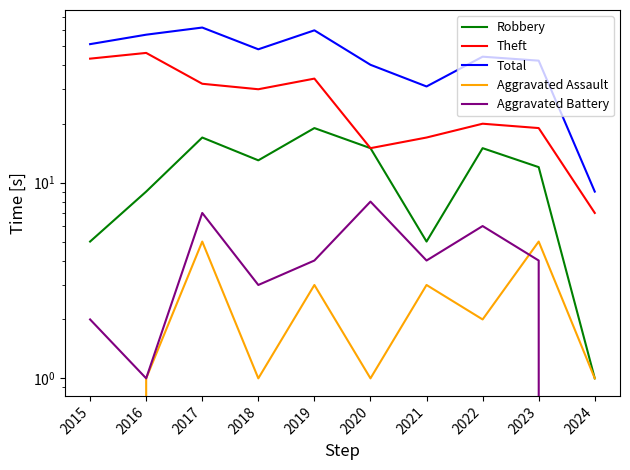

Reading left to right, extract all data points from this chart.

Robbery: 5	9	17	13	19	15	5	15	12	1
Theft: 43	46	32	30	34	15	17	20	19	7
Total: 51	57	62	48	60	40	31	44	42	9
Aggravated Assault: 0	1	5	1	3	1	3	2	5	1
Aggravated Battery: 2	1	7	3	4	8	4	6	4	0